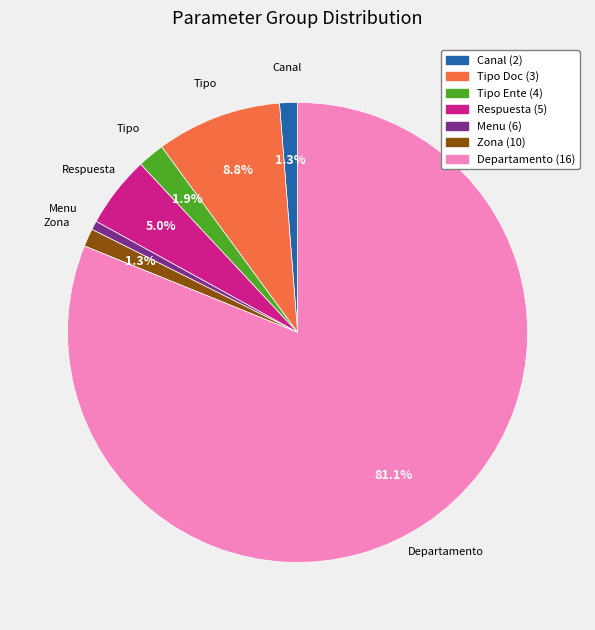

Does any single category account for the majority?

Yes